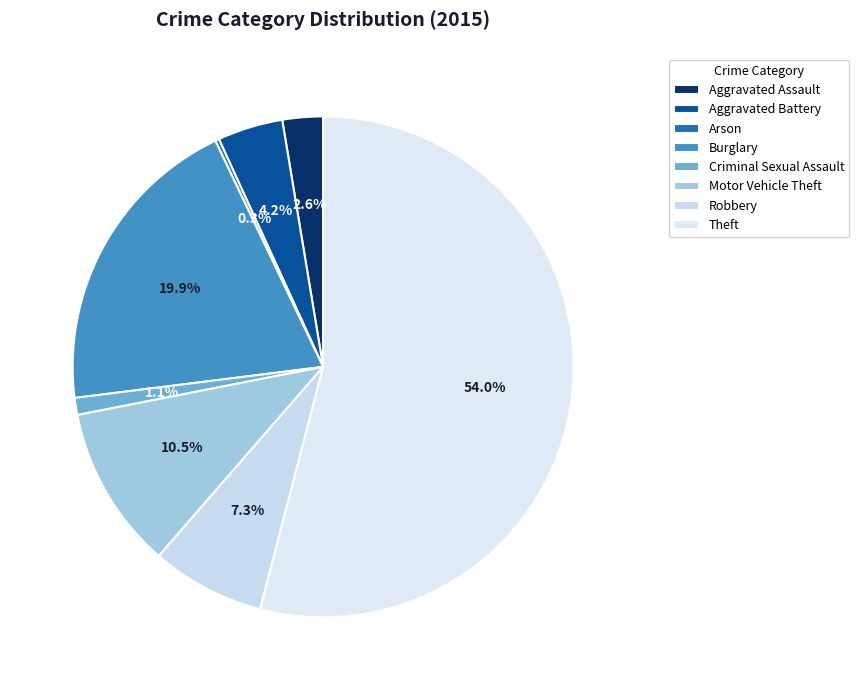

To the nearest percent, what is the average slice percentage?

12%